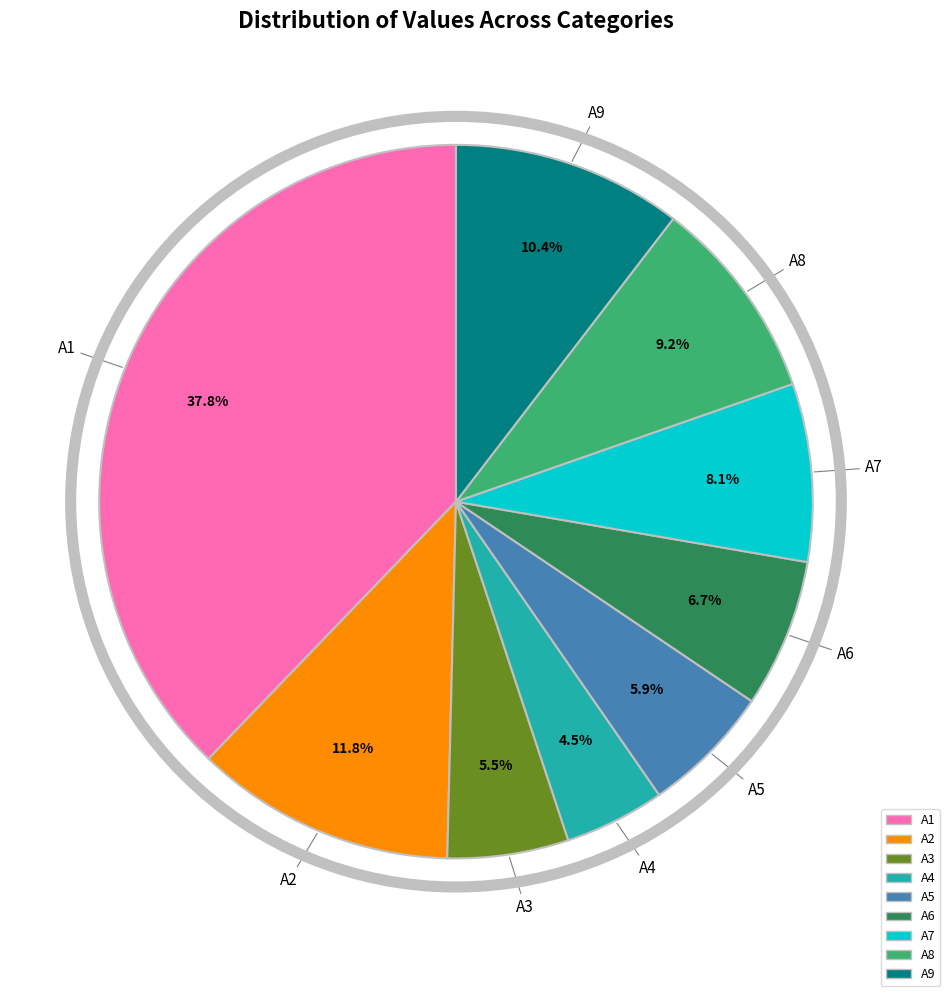

Count the number of slices in the pie.

9